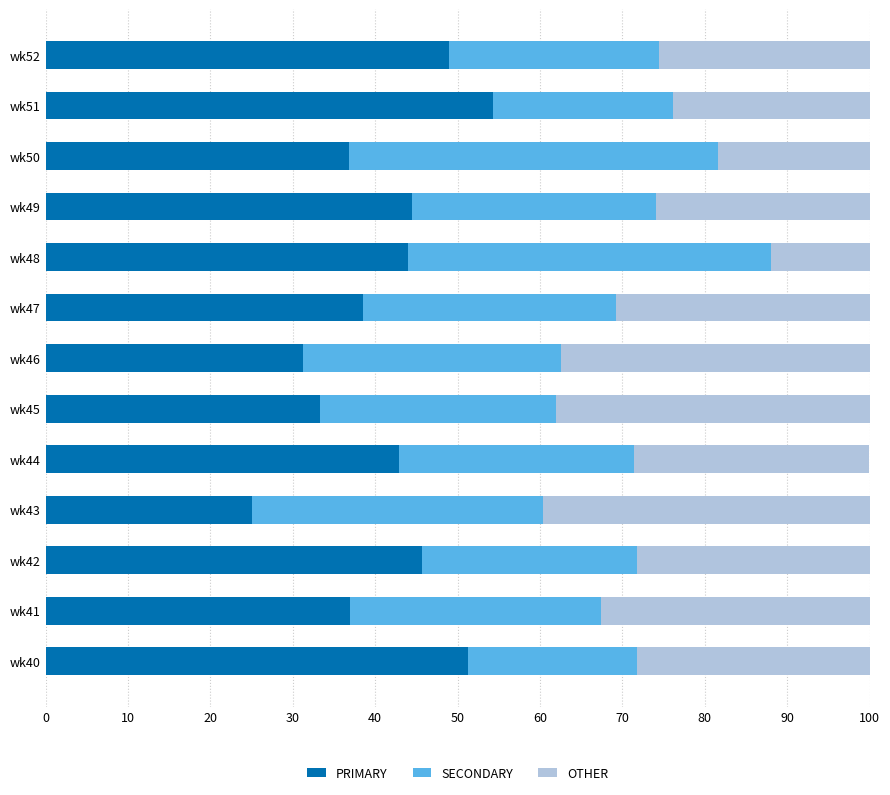

What is the total value across all series at wk40?

100.0